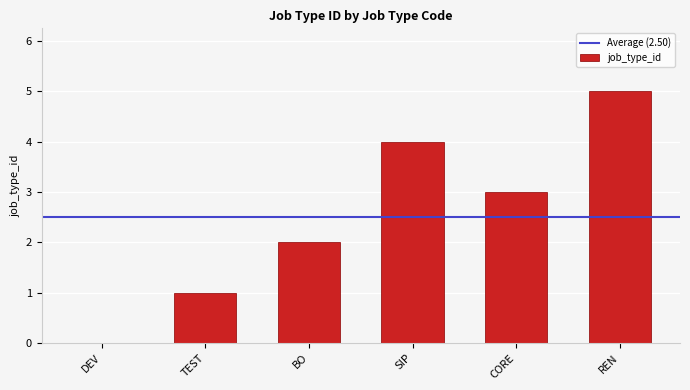

Reading right to left, what are all the values shown in this chart?

5	3	4	2	1	0